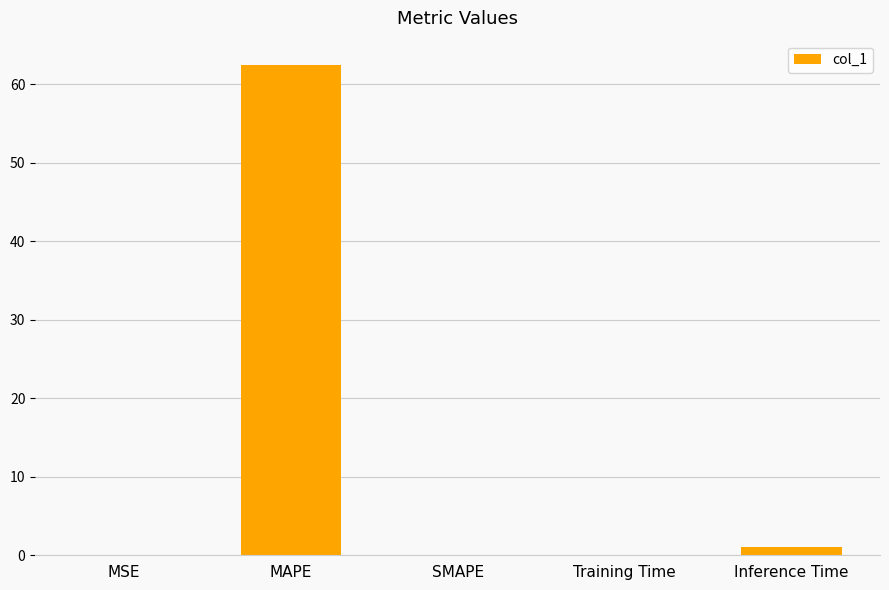

The chart shows a value of 0.0 at SMAPE. True or false?

True